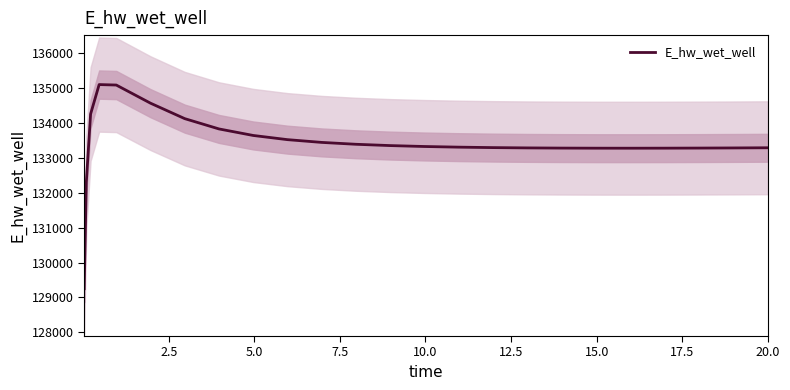

The chart shows a value of 207800.5 at 15.0. True or false?

False